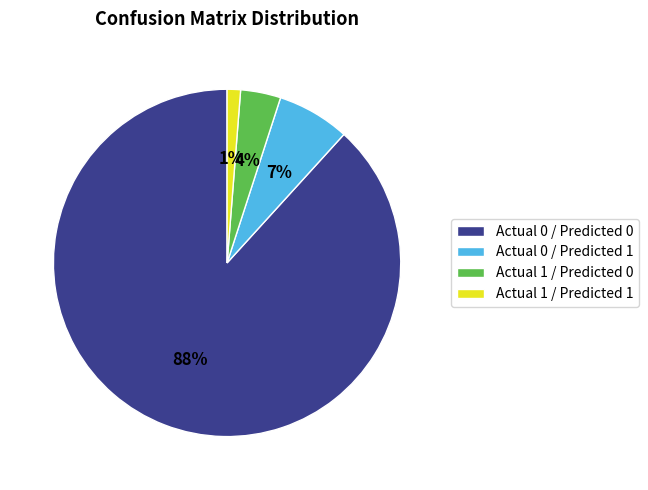

What is the smallest slice in the pie chart?

Actual 1 / Predicted 1